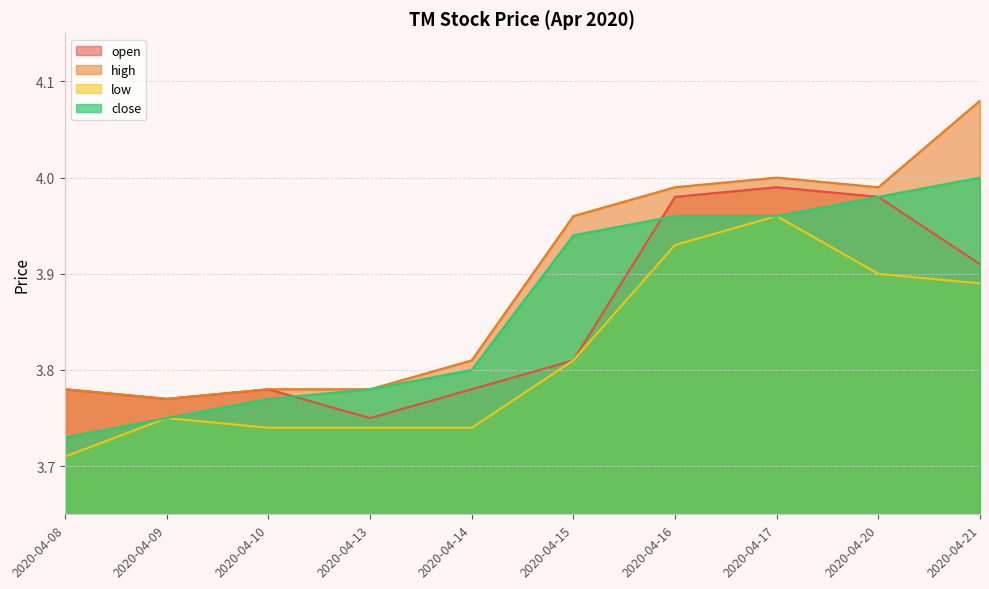

Does the chart display data point markers on the line(s)?

No